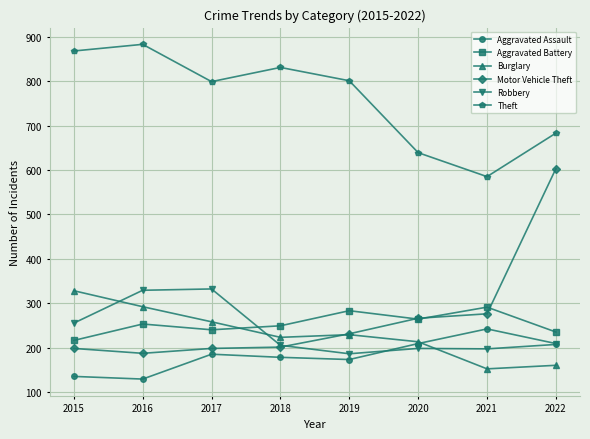

Does the chart have visible grid lines?

Yes